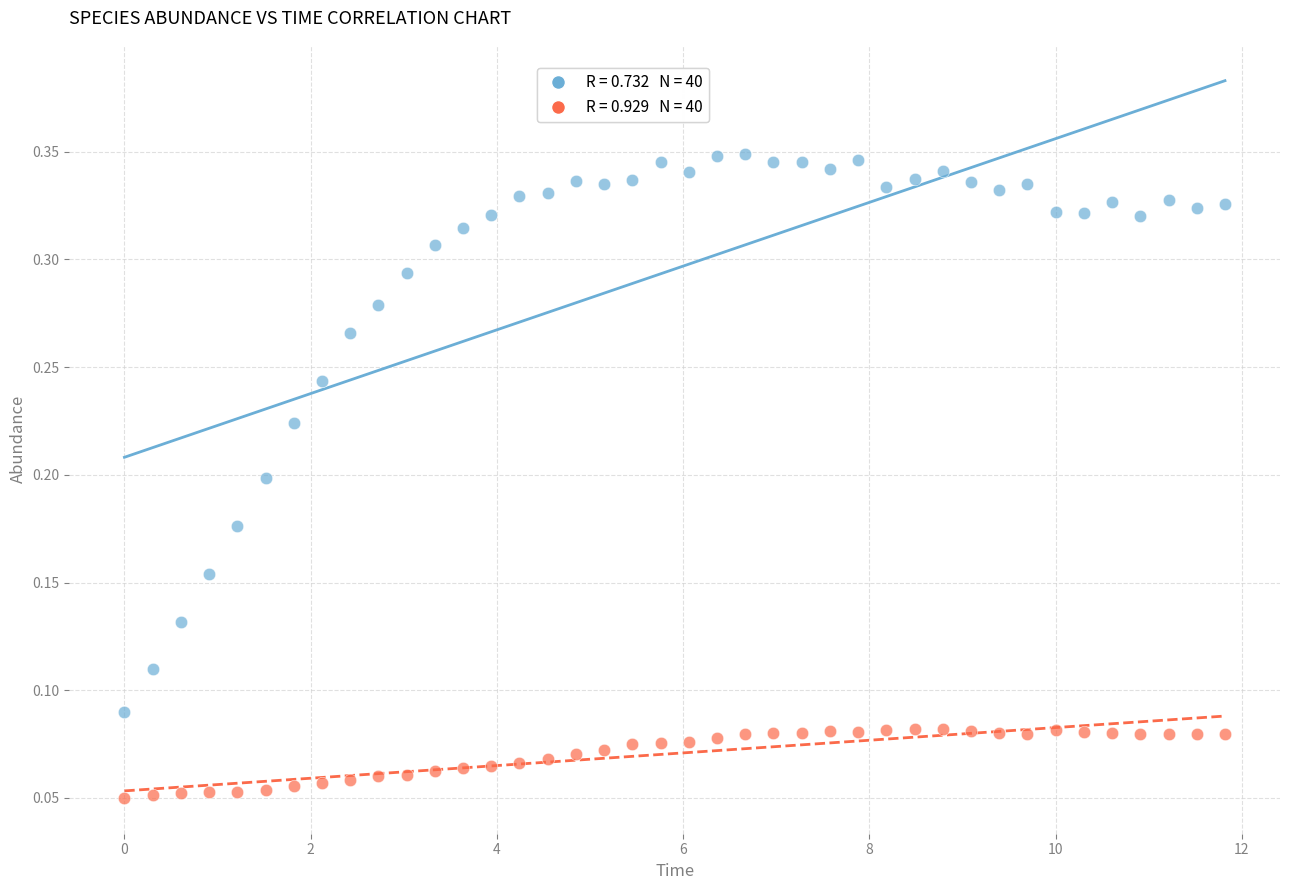

Across all data points, what is the range of X values (max minus min)?

11.8